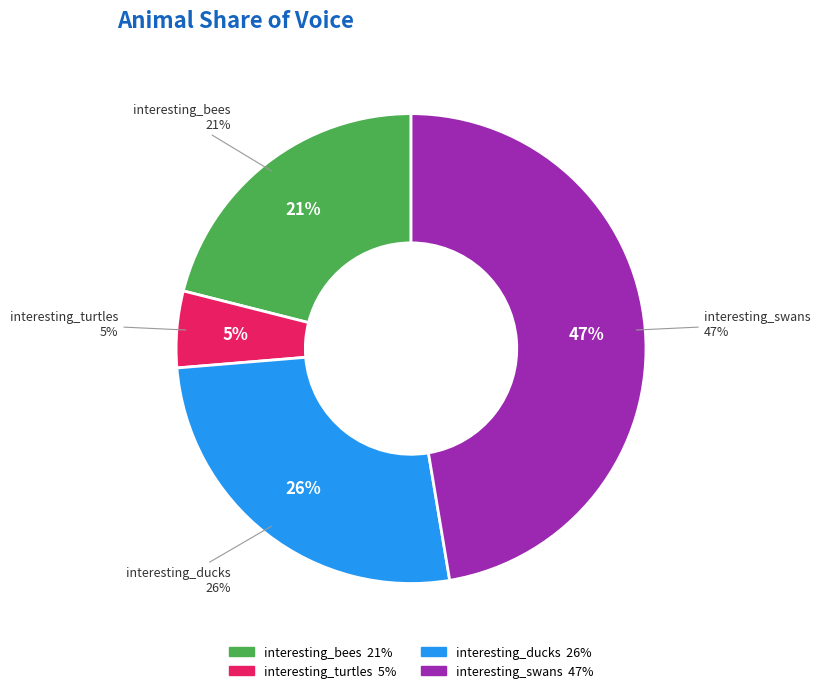

Which category has the biggest portion of the pie?

interesting_swans